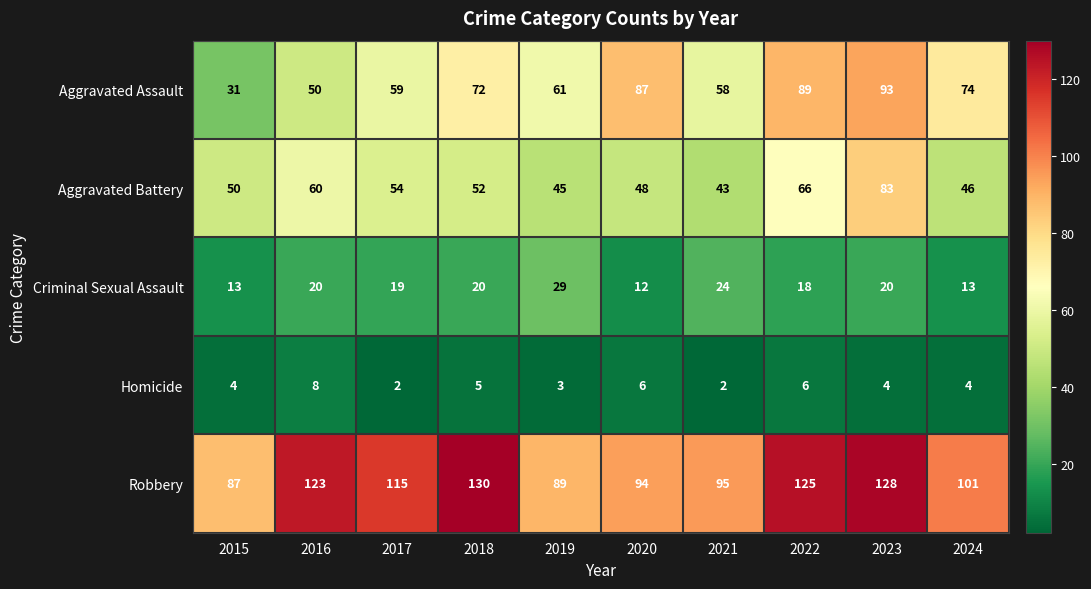

What is the sum of the Aggravated Assault values at 2023 and 2022?

182